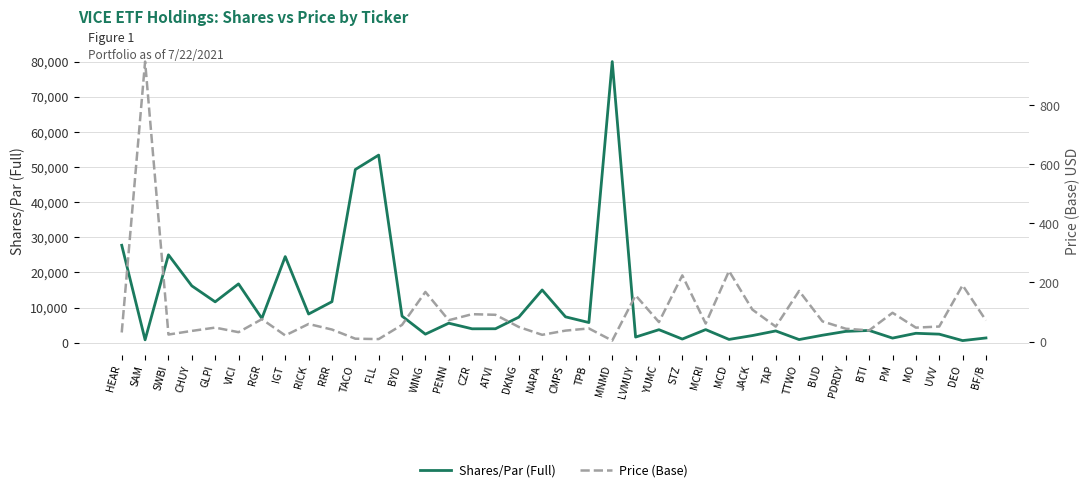

Which series has the largest total across all categories?

Shares/Par (Full)